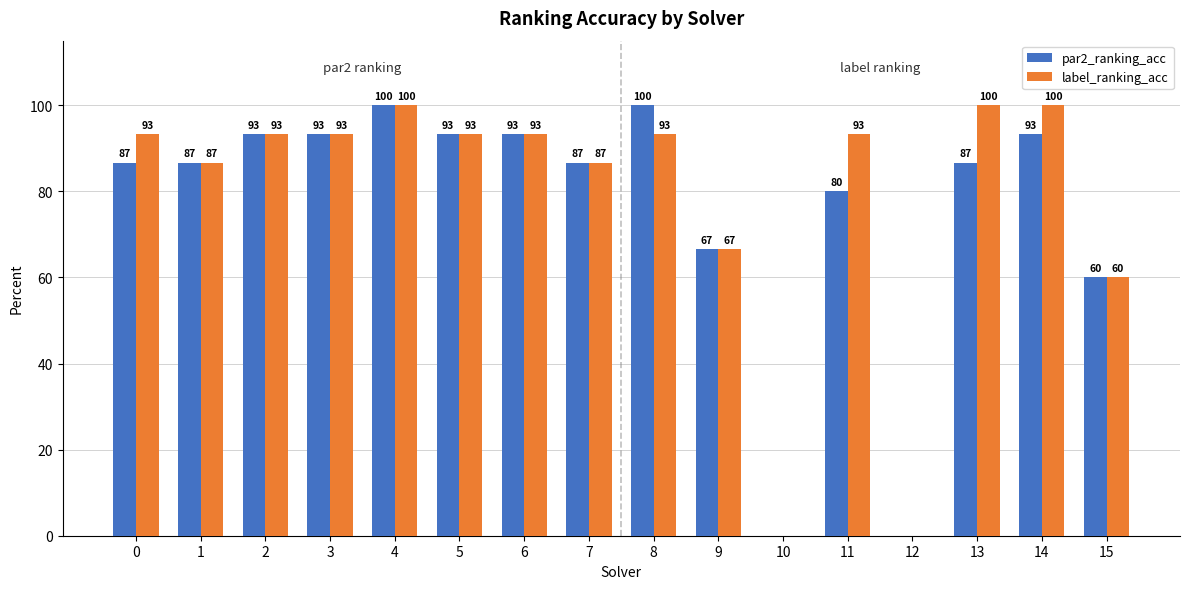

What is the maximum value shown in the chart?

100.0